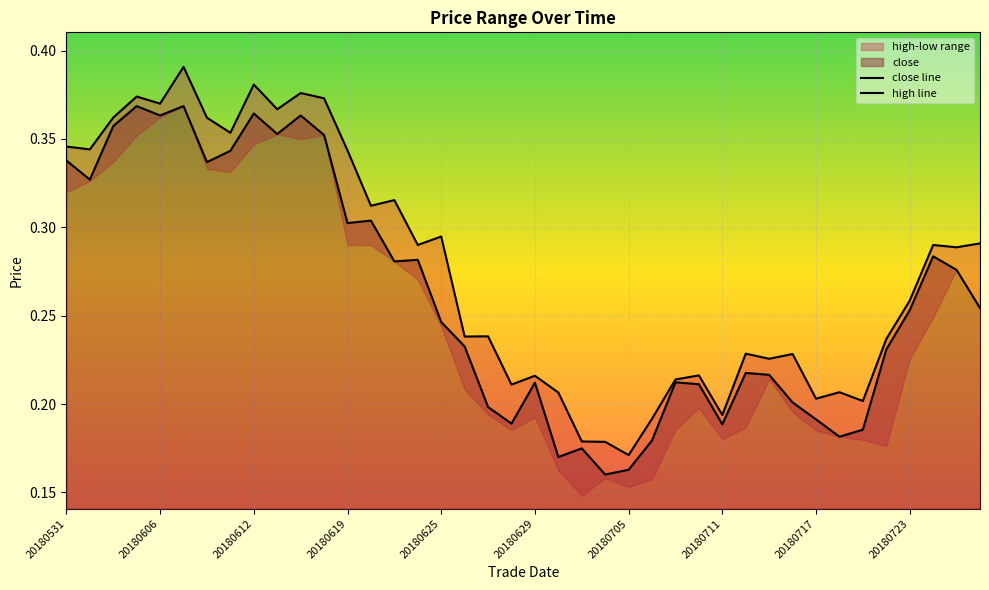

How many categories are shown in the chart?

40